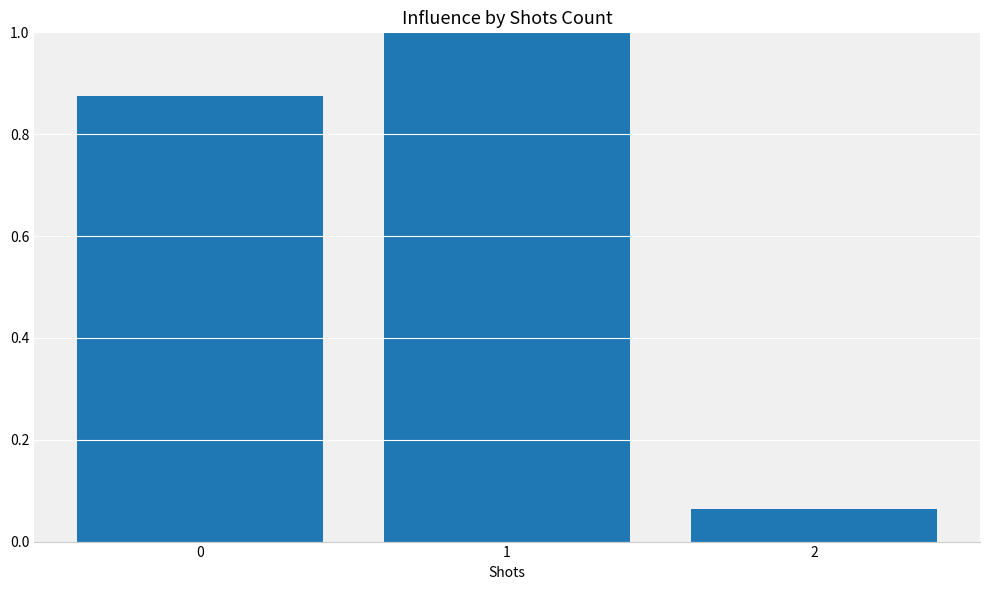

The chart shows a value of 1.3 at 0. True or false?

False